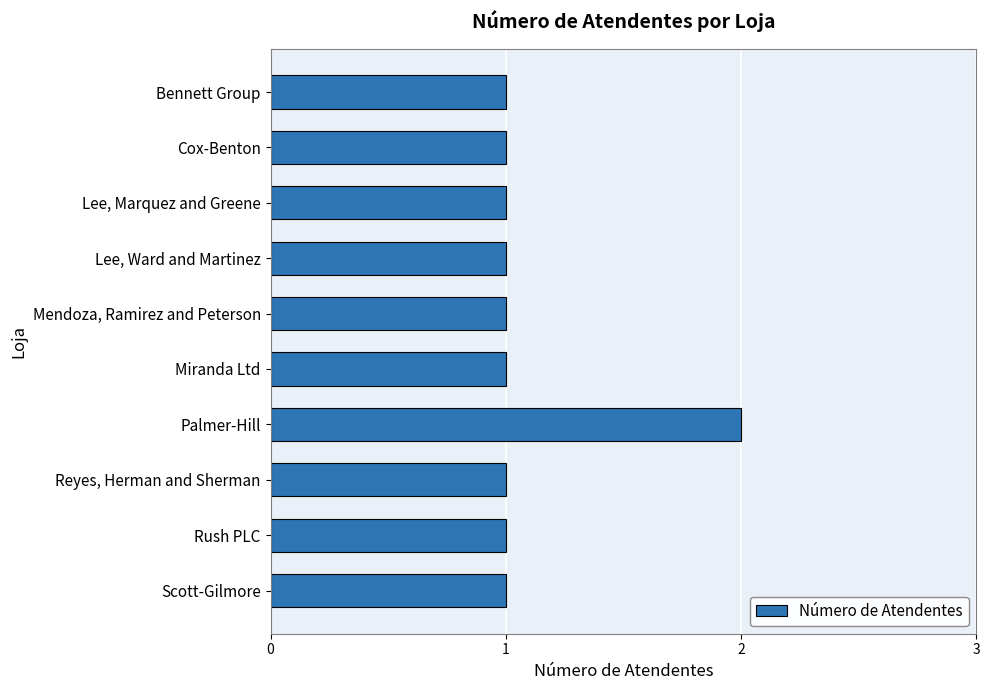

The value at Palmer-Hill is 2. True or false?

True